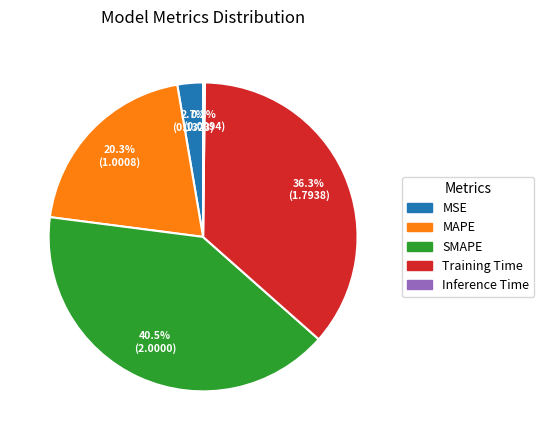

Which slice is the largest?

SMAPE